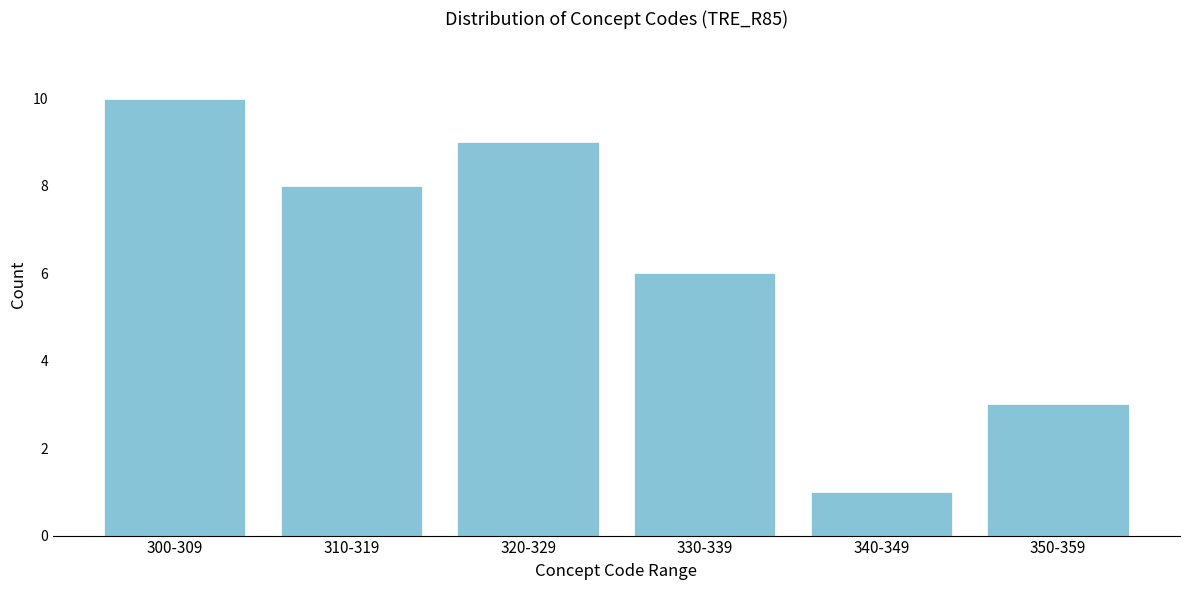

Reading right to left, list all the values displayed in this chart.

350-359=3	340-349=1	330-339=6	320-329=9	310-319=8	300-309=10